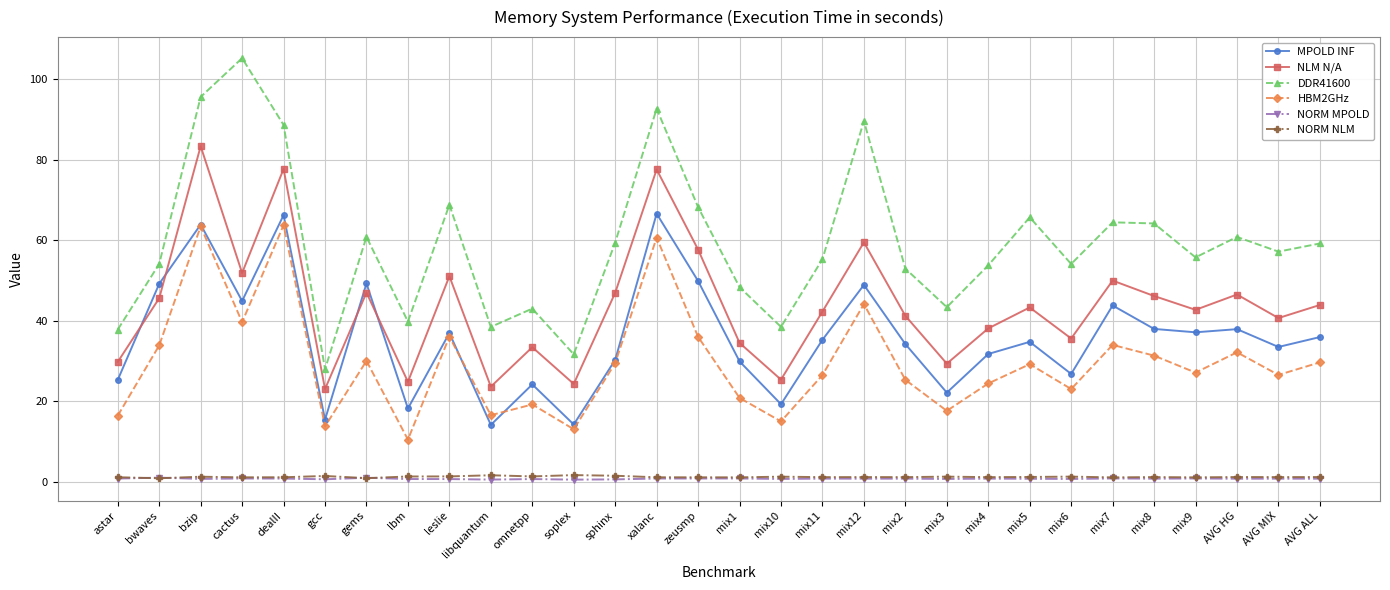

What is the approximate value of DDR41600 at omnetpp?

43.0